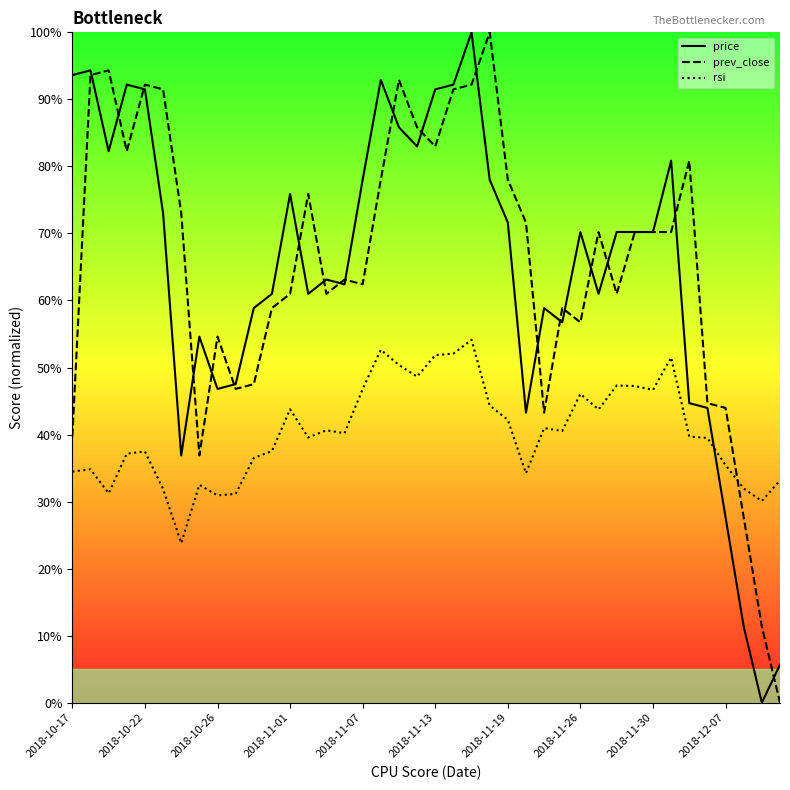

How many values in the price series are below 70?

19